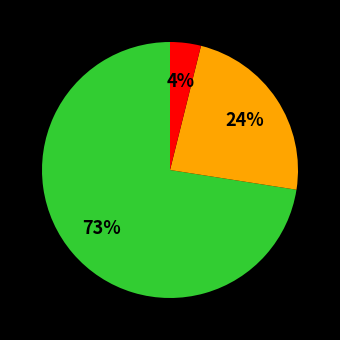

To the nearest percent, what is the average slice percentage?

33%